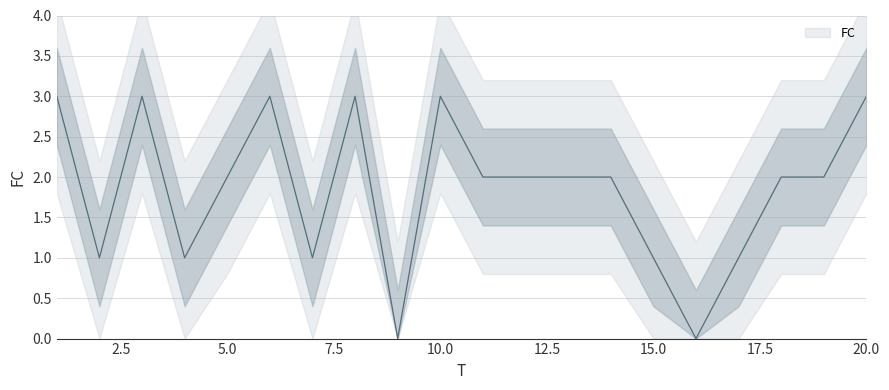

What is the approximate value at 10?

3